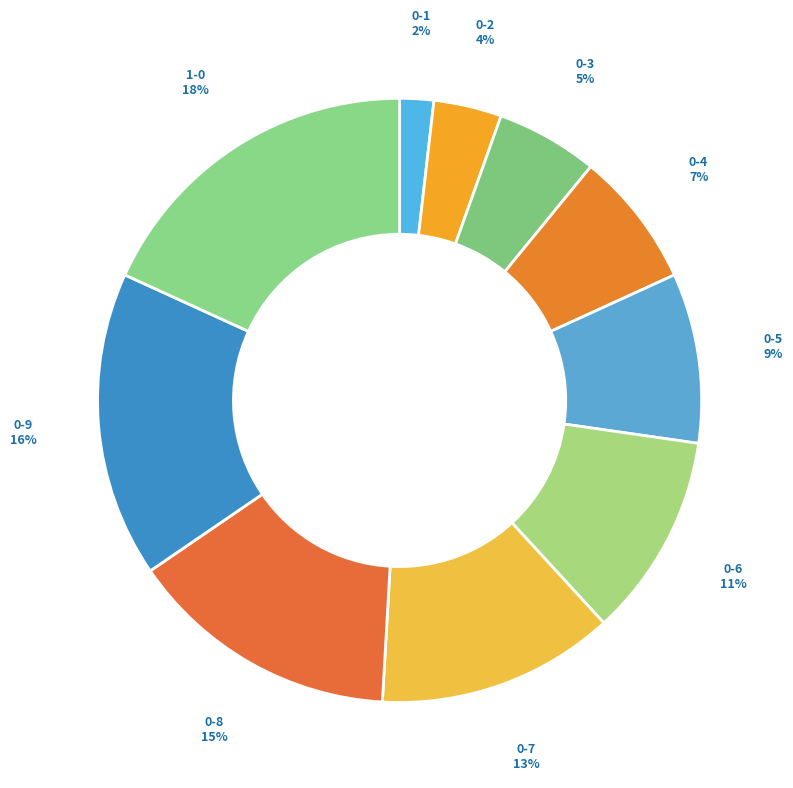

The 0-4 slice represents 1% of the pie. True or false?

False